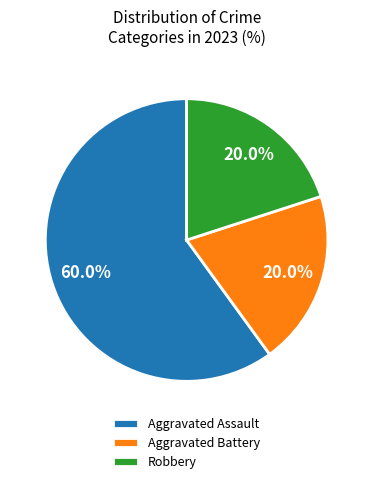

True or false: Robbery accounts for 10% of the total.

False